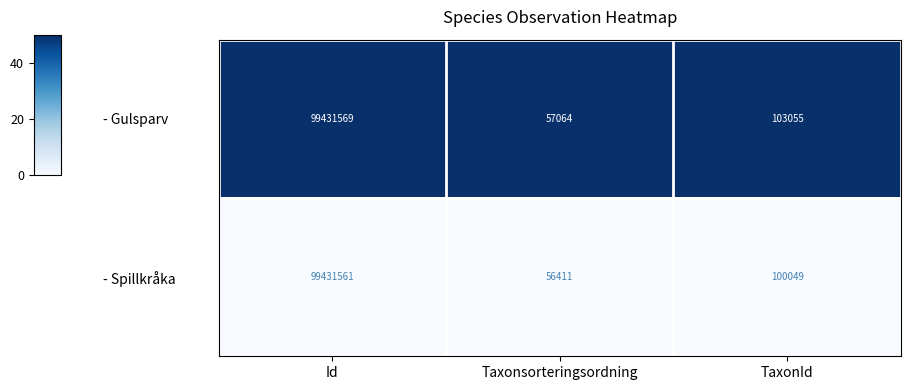

How many categories are shown in the chart?

3